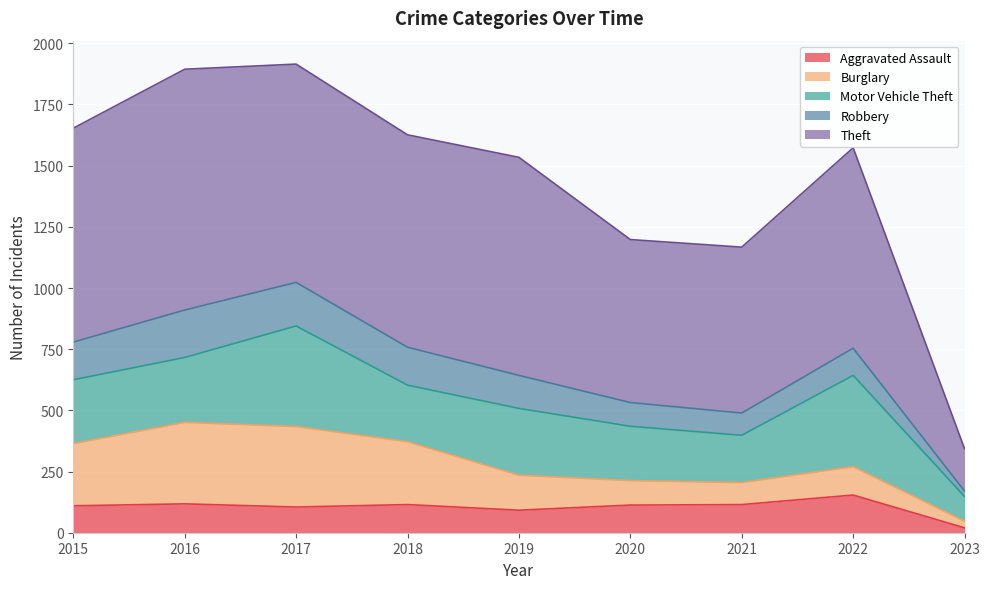

At which label does Motor Vehicle Theft reach its peak?

2017